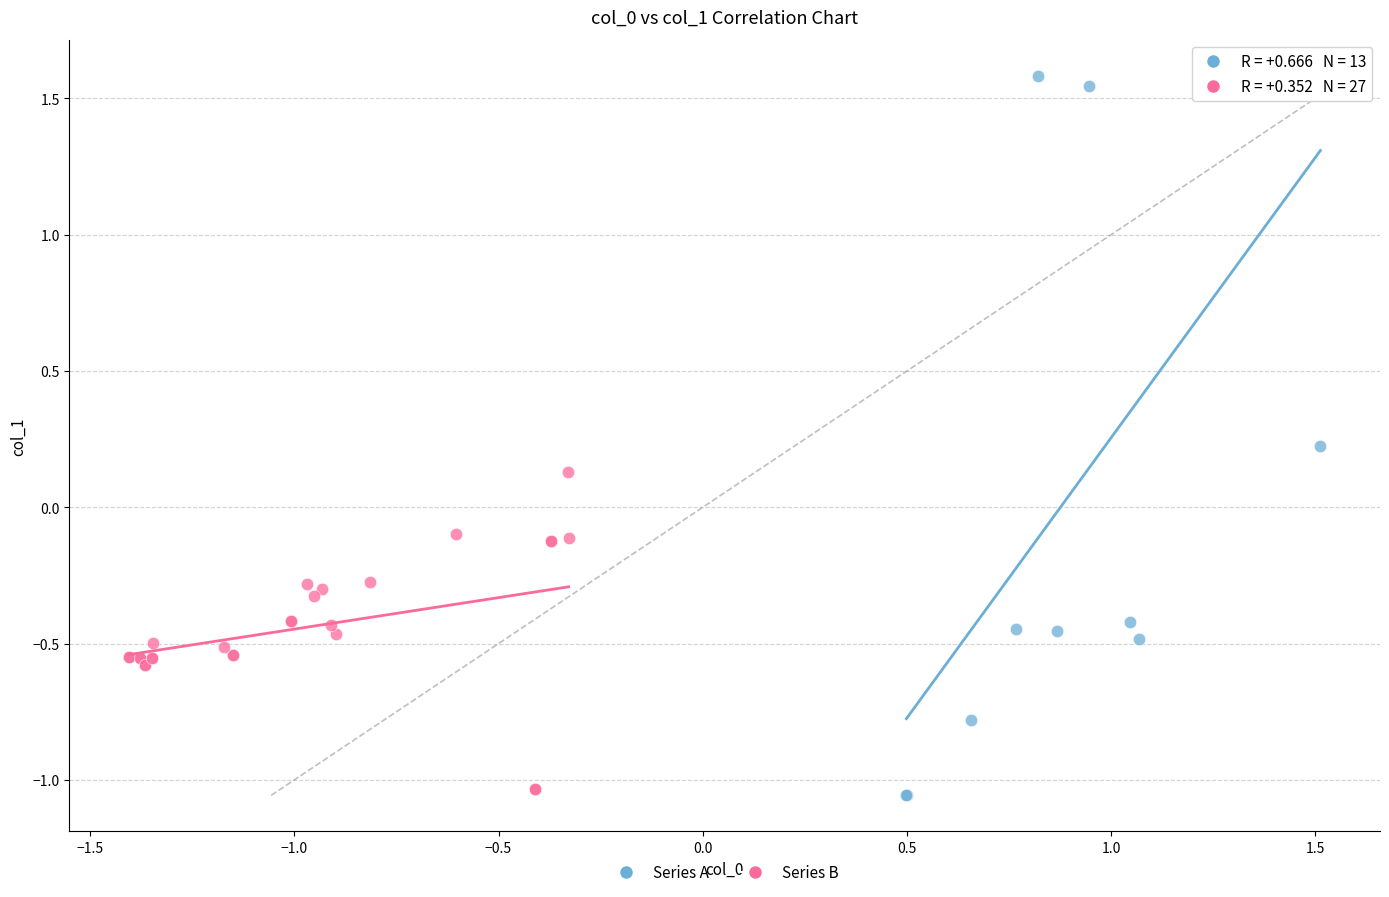

Which series contains the lowest Y value?

Series A